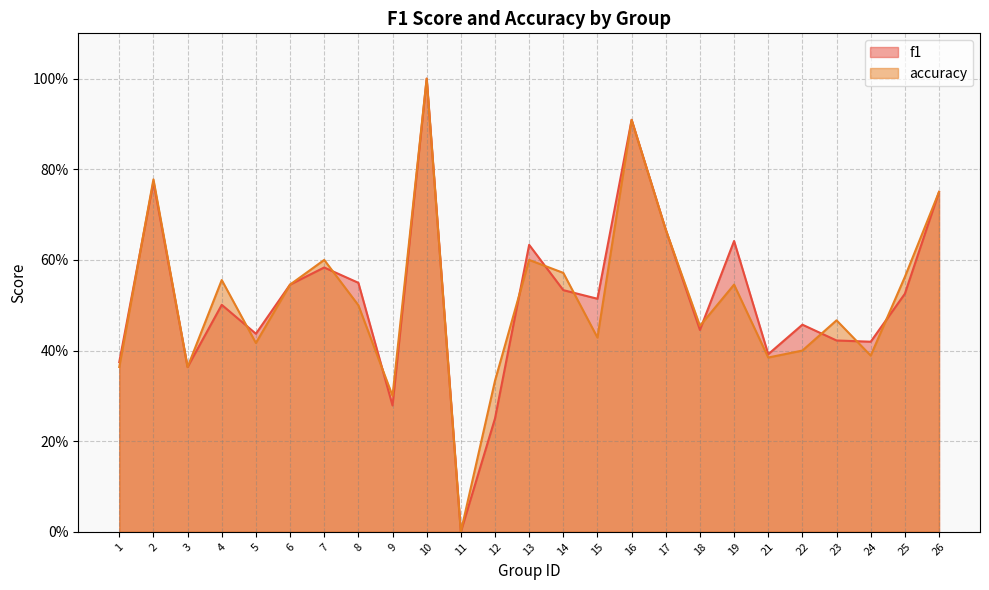

Which has a higher value, 17 or 3?

17